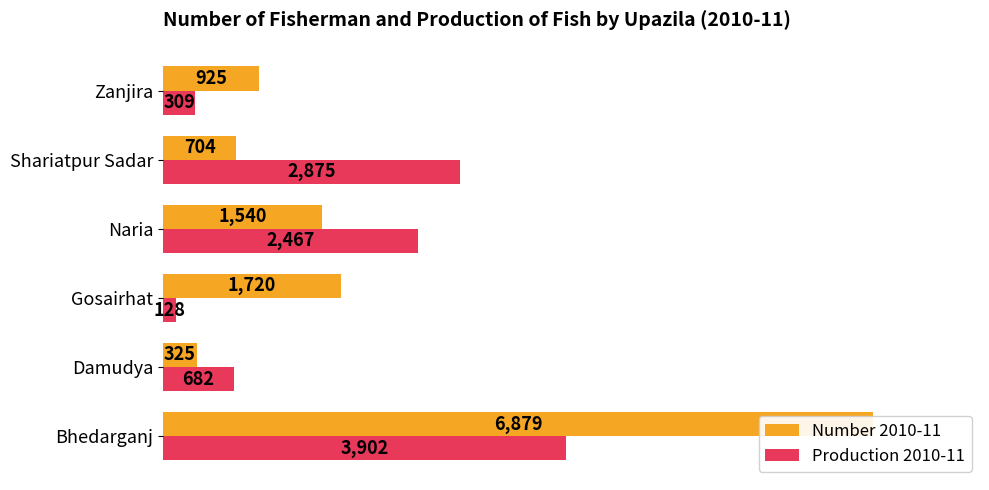

Rank the series at Zanjira from lowest to highest value.

Production 2010-11, Number 2010-11